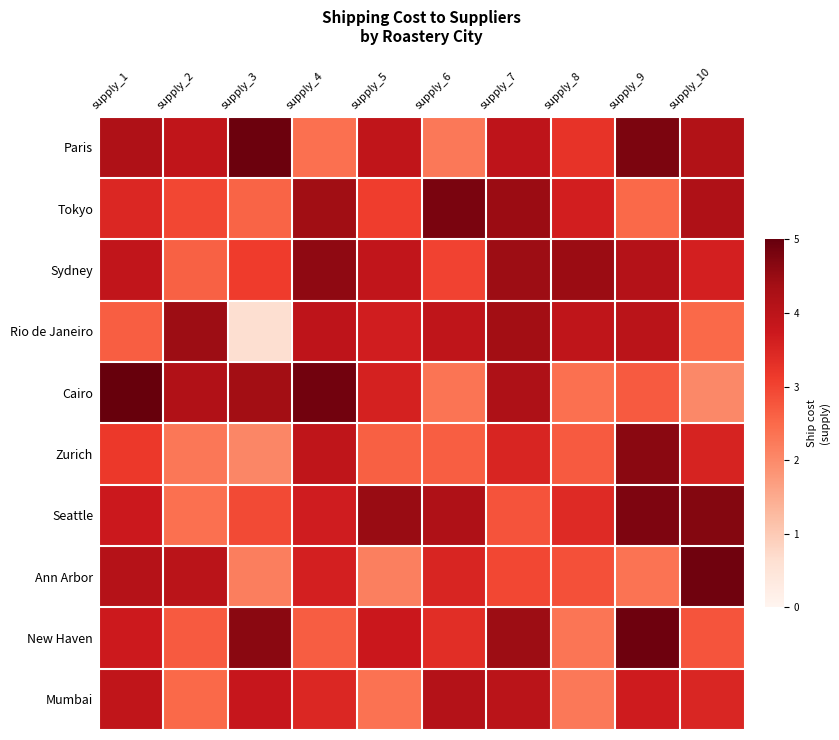

Between supply_7 and supply_3, which is larger?

supply_3